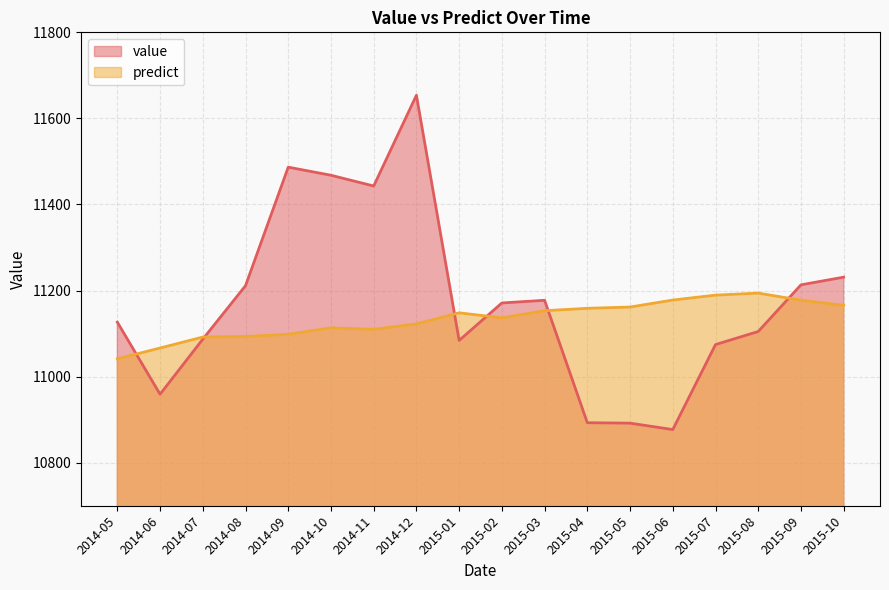

In value, how many points are lower than both neighbors (excluding endpoints)?

4